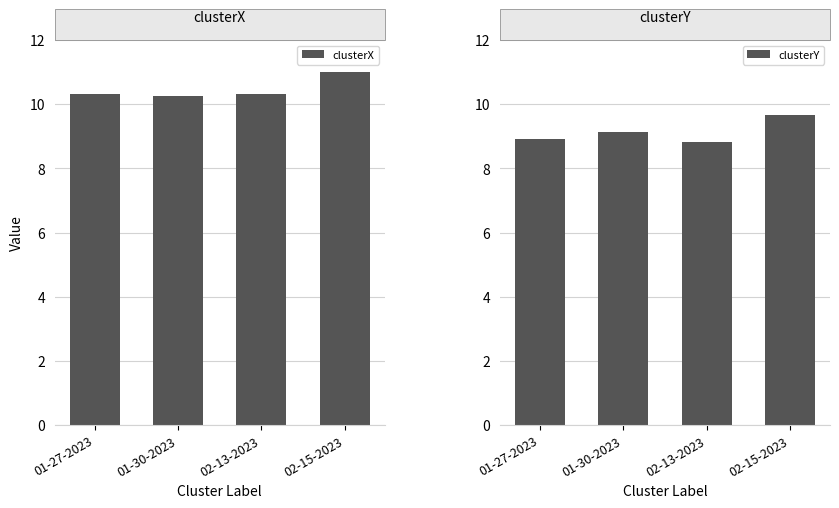

What is the difference between the clusterX values at 01-30-2023 and 02-15-2023?

0.7